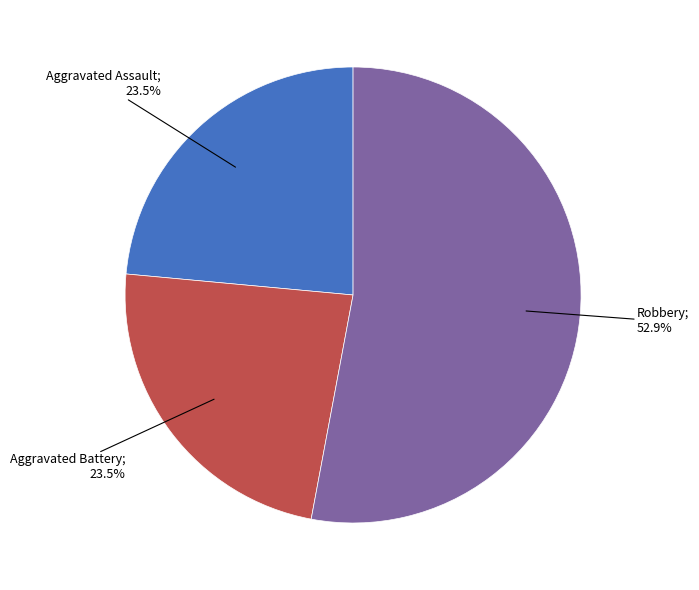

Does any single category account for the majority?

Yes